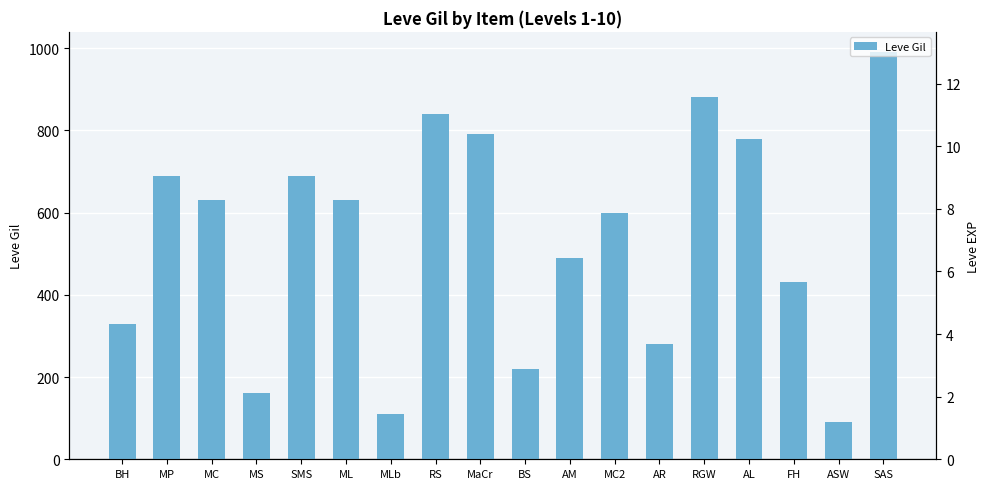

How many distinct data groups are displayed?

1